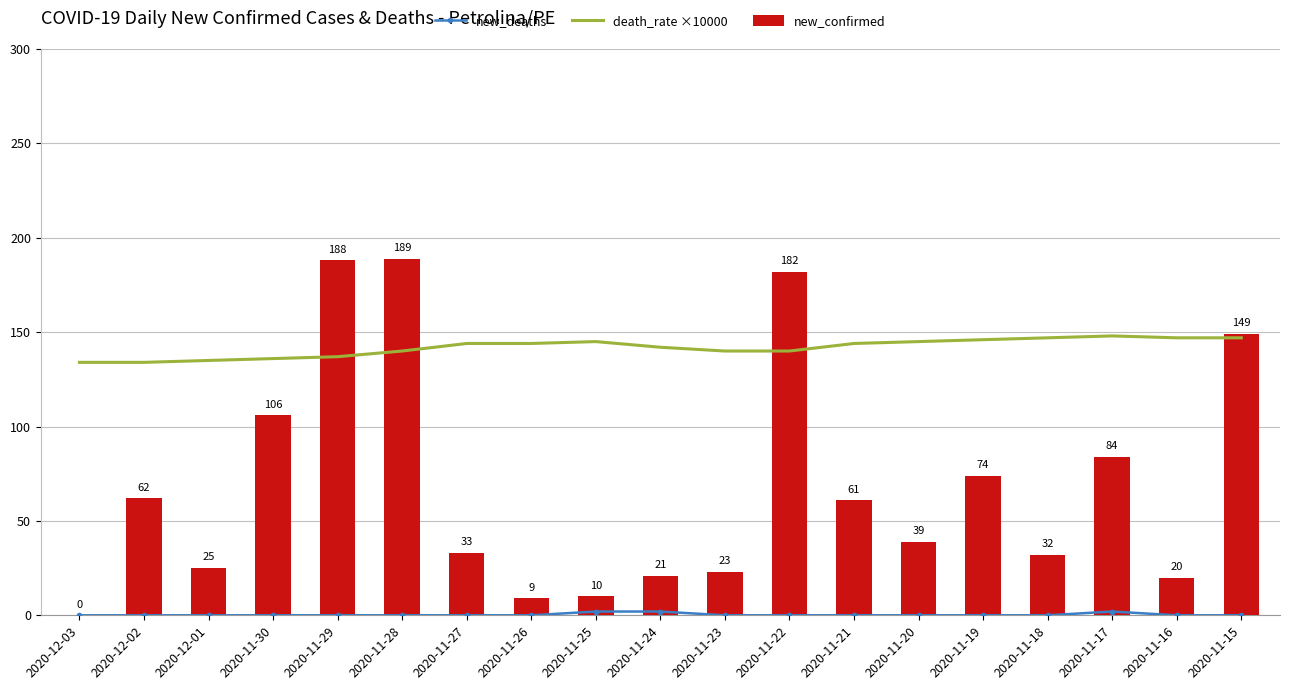

What is the difference between the highest and lowest values at 2020-11-21?

144